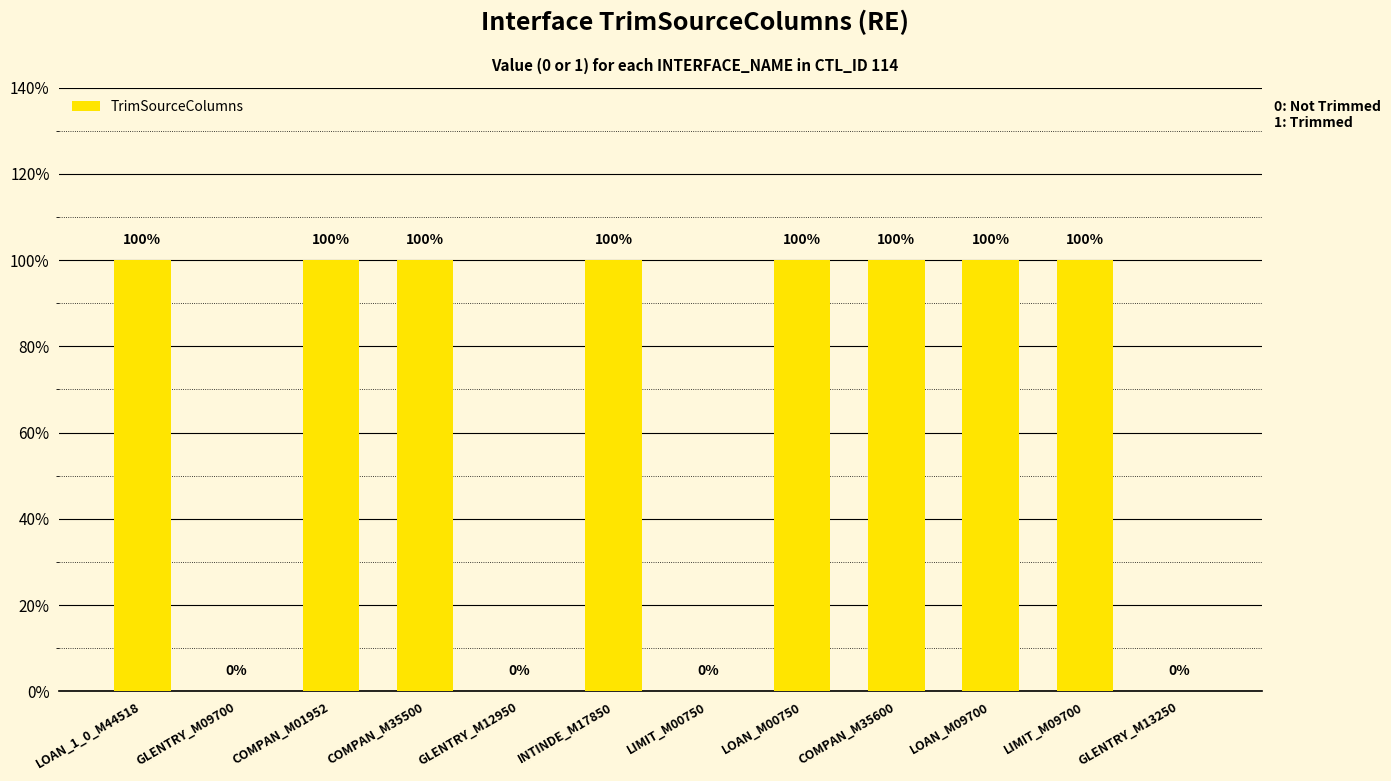

Which category has the highest value across all series?

LOAN_1_0_M44518